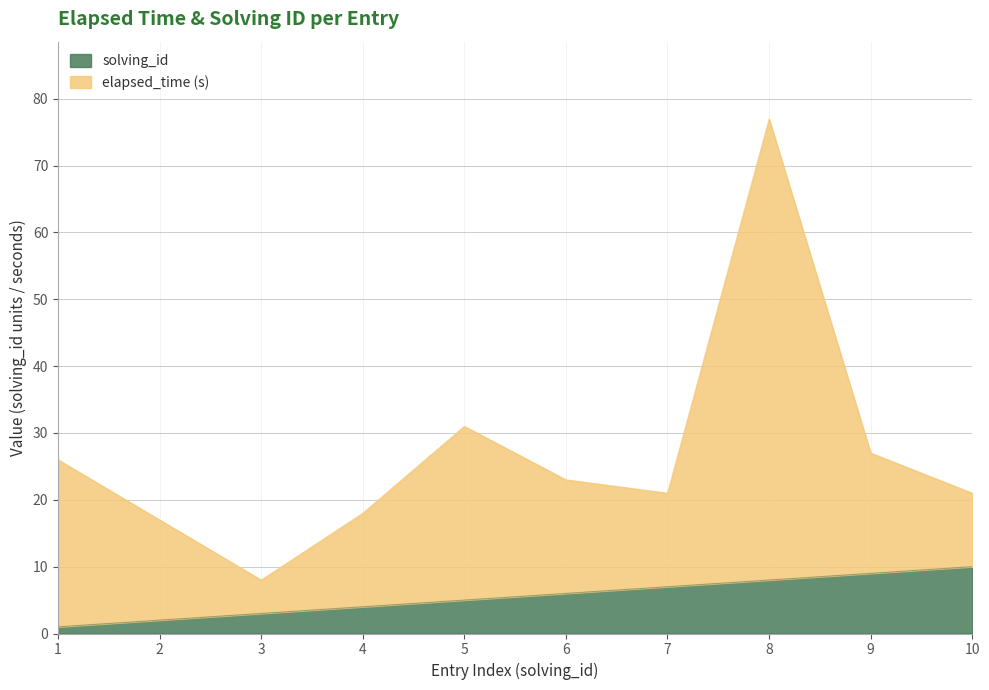

At how many categories does at least one series exceed 54?

1